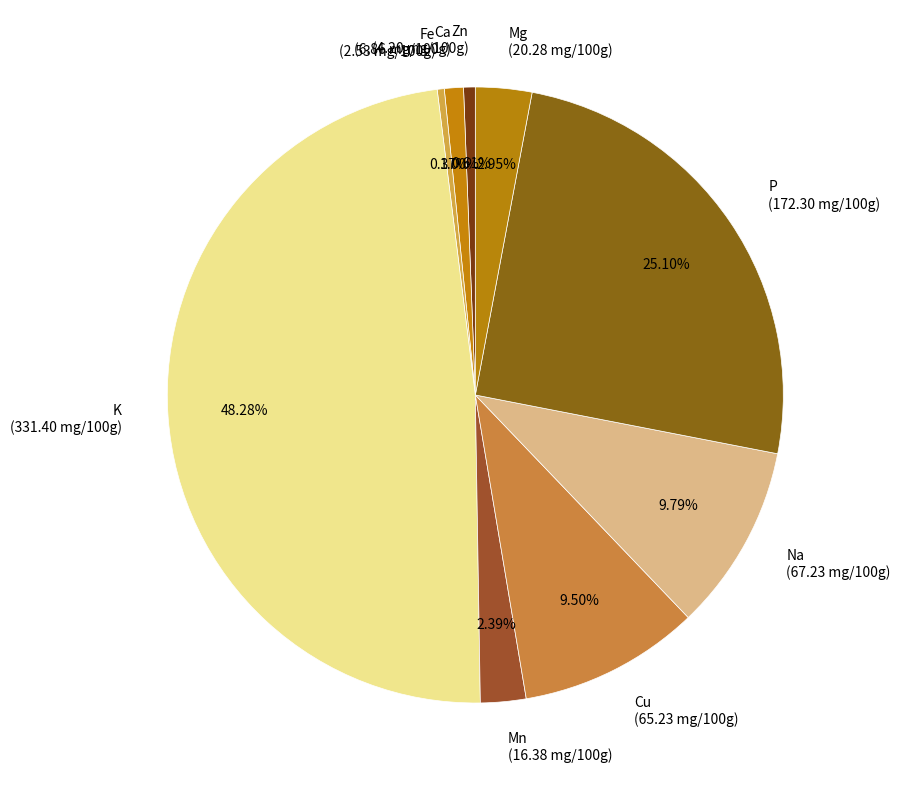

Approximately how many times larger is the value at Cu (65.23 mg/100g) compared to Fe (2.53 mg/100g)?

25.8